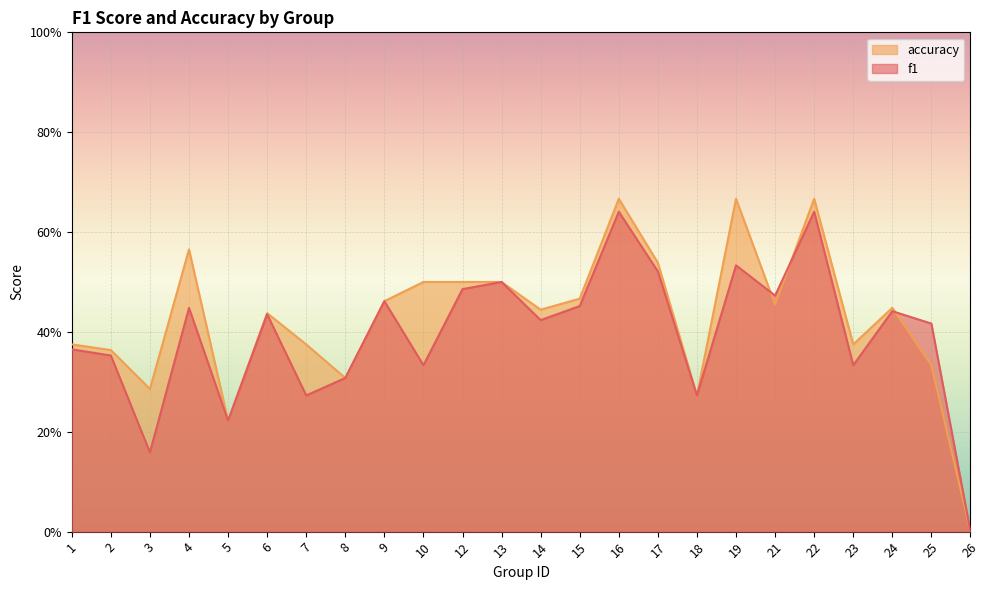

Does the chart display data point markers on the line(s)?

No